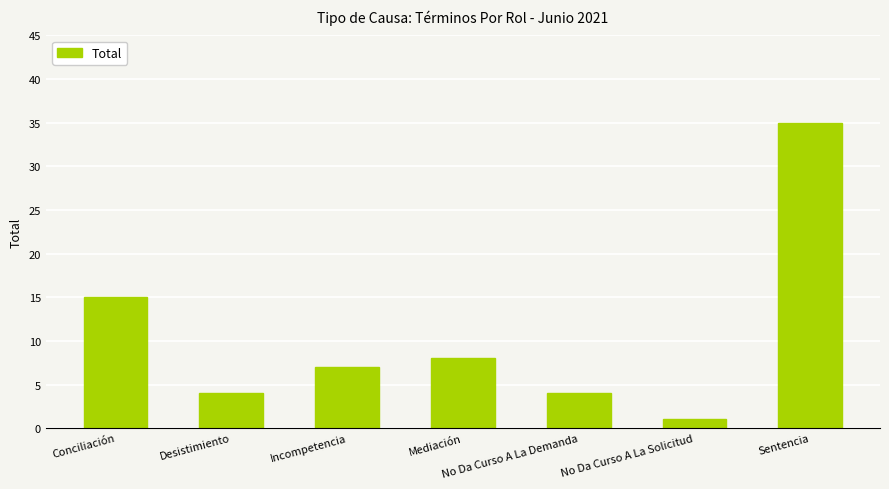

What is the sum of the values at Conciliación and No Da Curso A La Demanda?

19